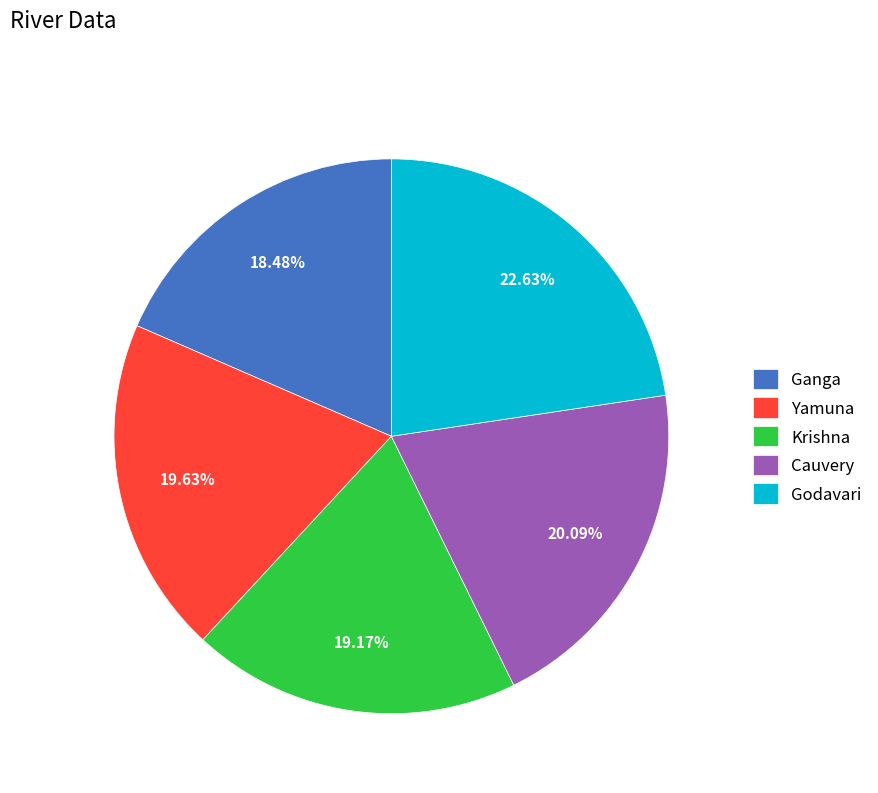

Which slice is the largest?

Godavari